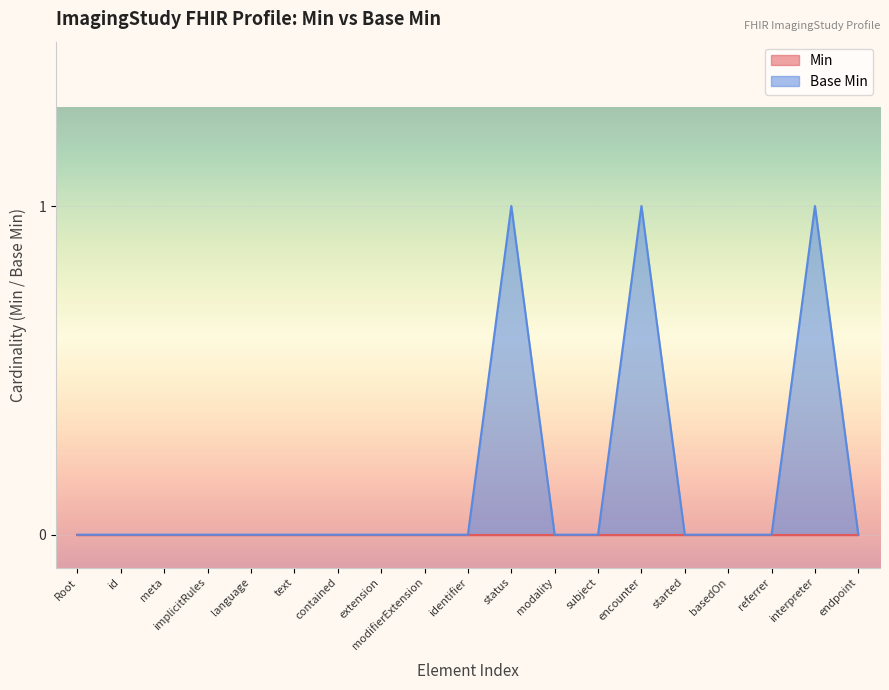

Reading left to right, list all the values displayed in this chart.

0	0	0	0	0	0	0	0	0	0	1	0	0	1	0	0	0	1	0